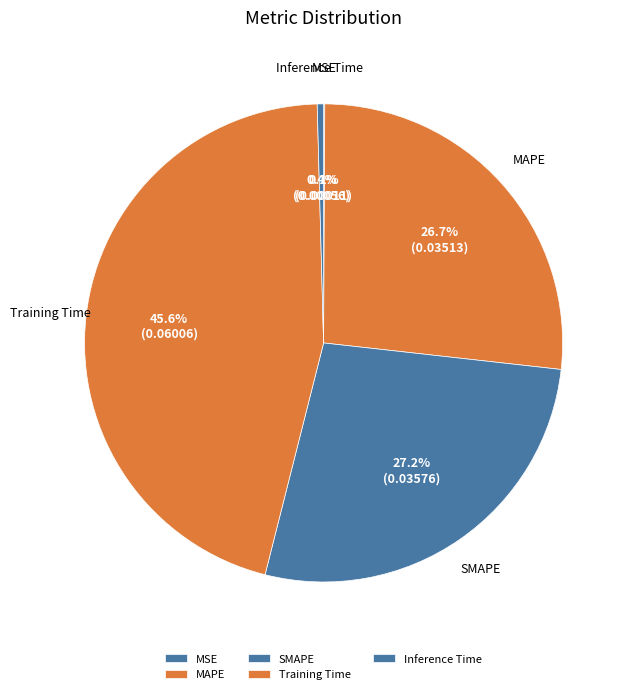

To the nearest percent, what is the combined percentage of Training Time and MAPE?

72%